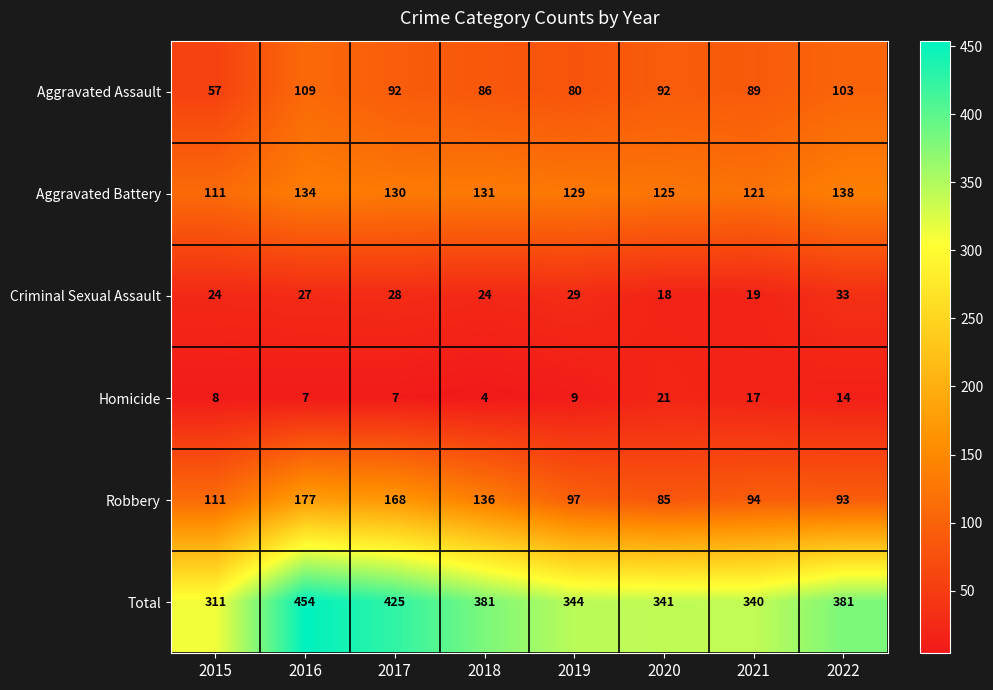

At which category does the chart reach its peak across all series?

2016